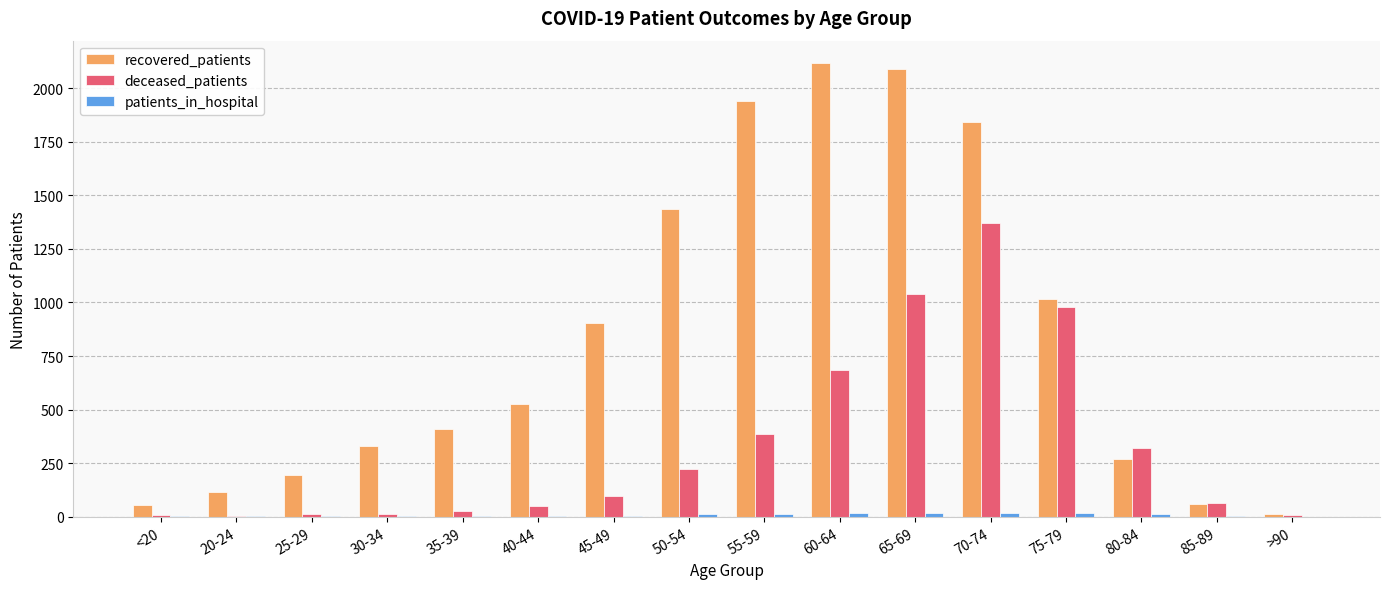

True or false: recovered_patients has a value of 85 at 80-84.

False